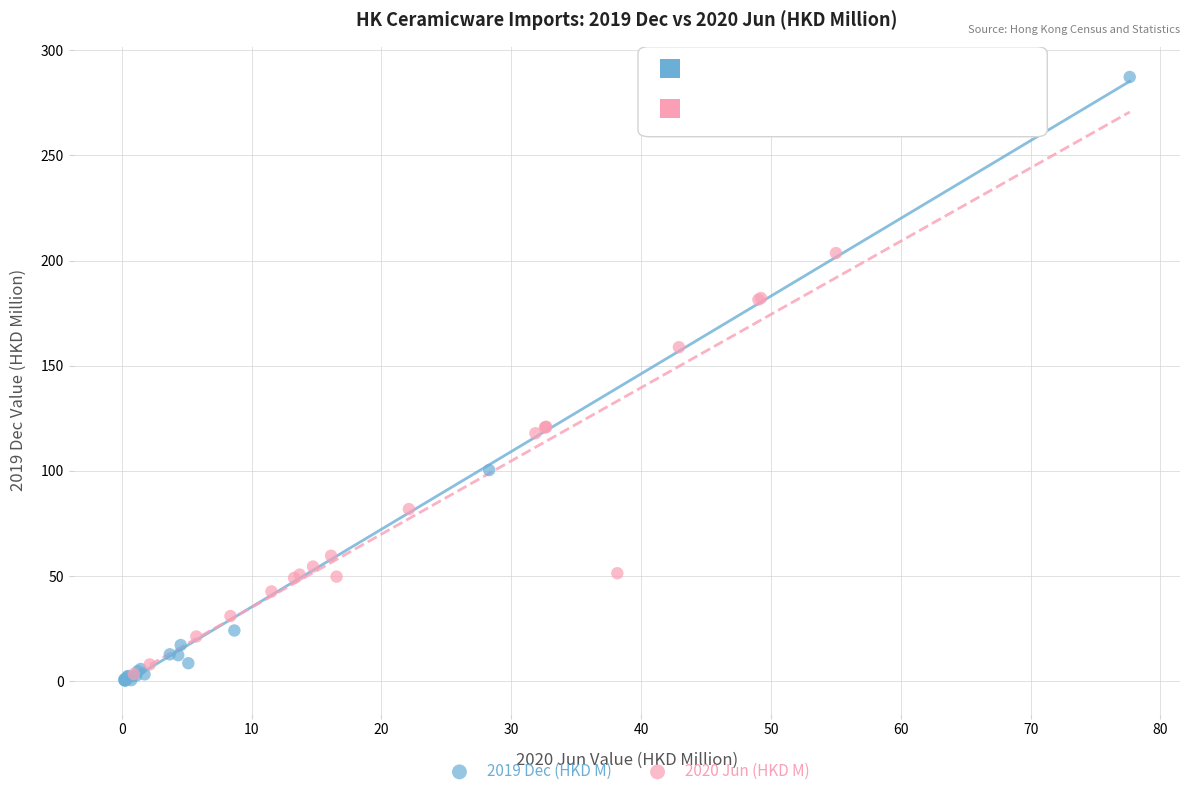

Which series has the widest spread of Y values?

2019 Dec (HKD M)